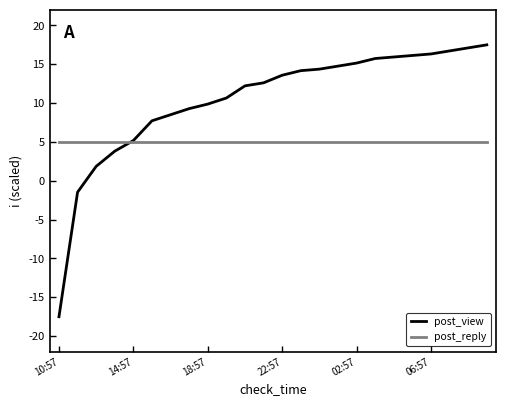

What is the maximum value for post_view?

17.5